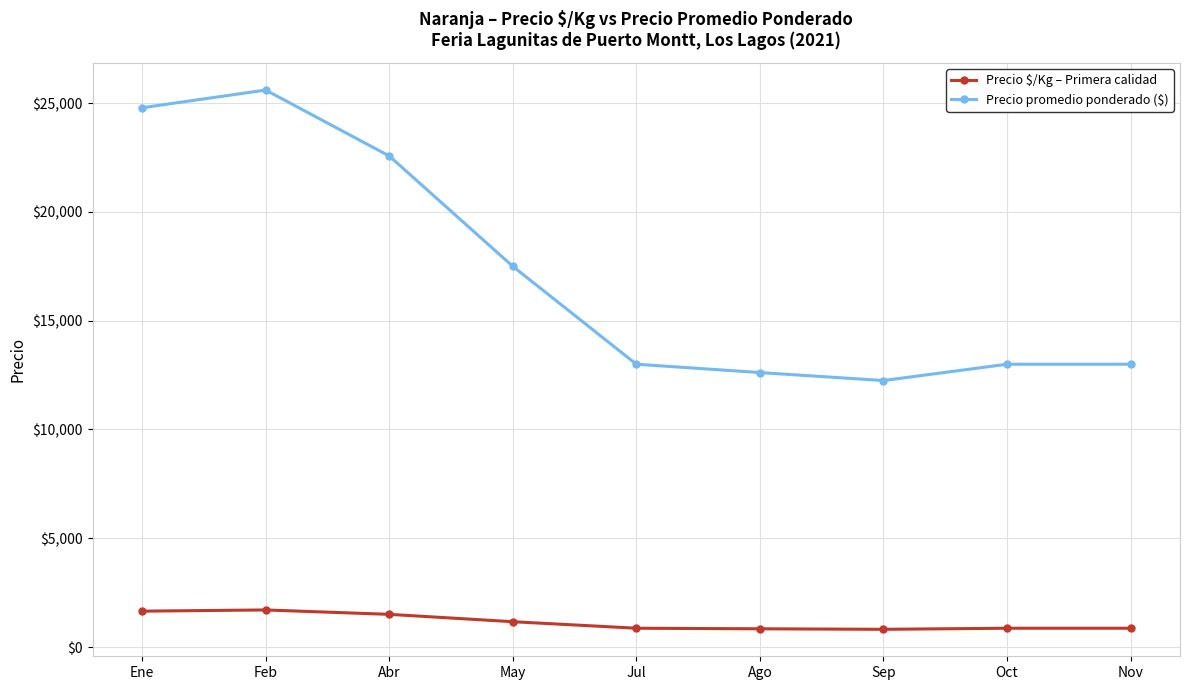

List the series in order of their overall mean, lowest first.

Precio $/Kg – Primera calidad, Precio promedio ponderado ($)